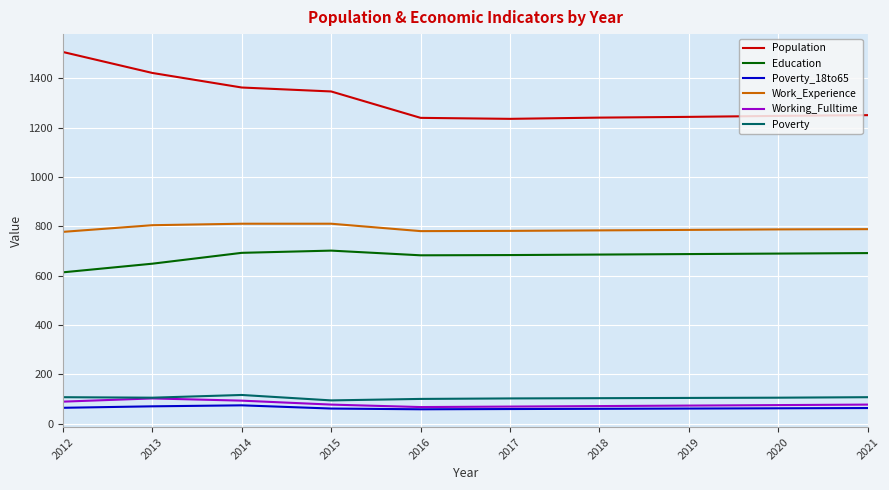

Which series has the largest range (max minus min)?

Population